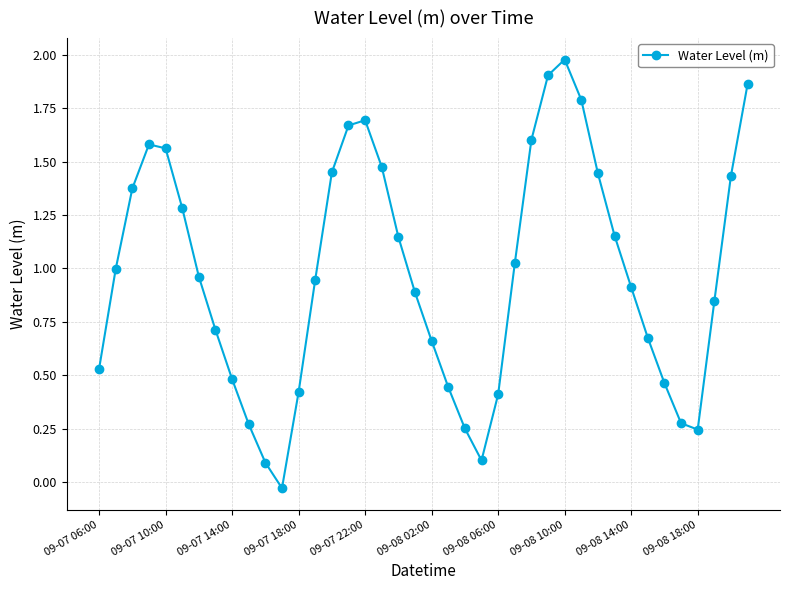

What is the greatest value displayed?

2.0